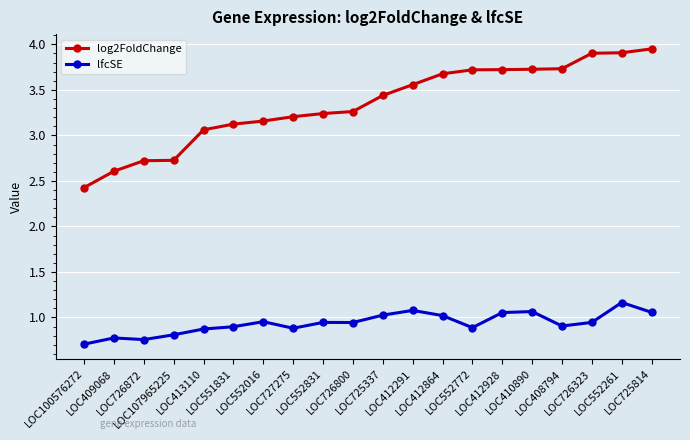

What is the difference between the second highest and second lowest values in the lfcSE series?

0.3